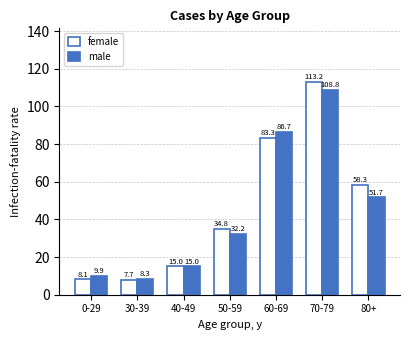

Is the value of male at 70-79 greater than the value of female at 50-59?

Yes